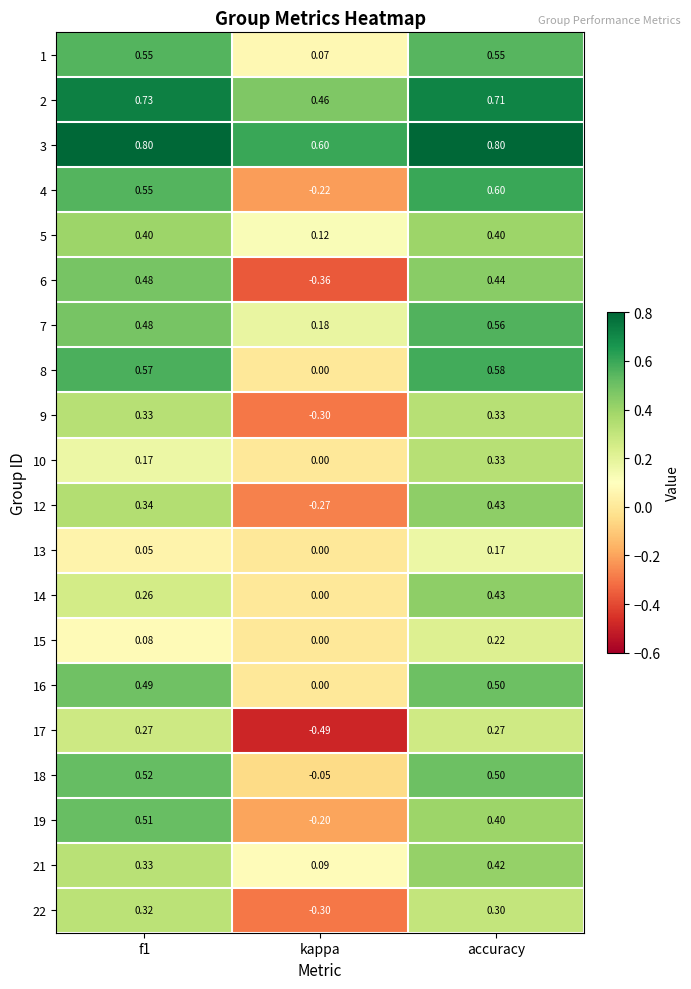

At which category is the sum across all series the highest?

accuracy